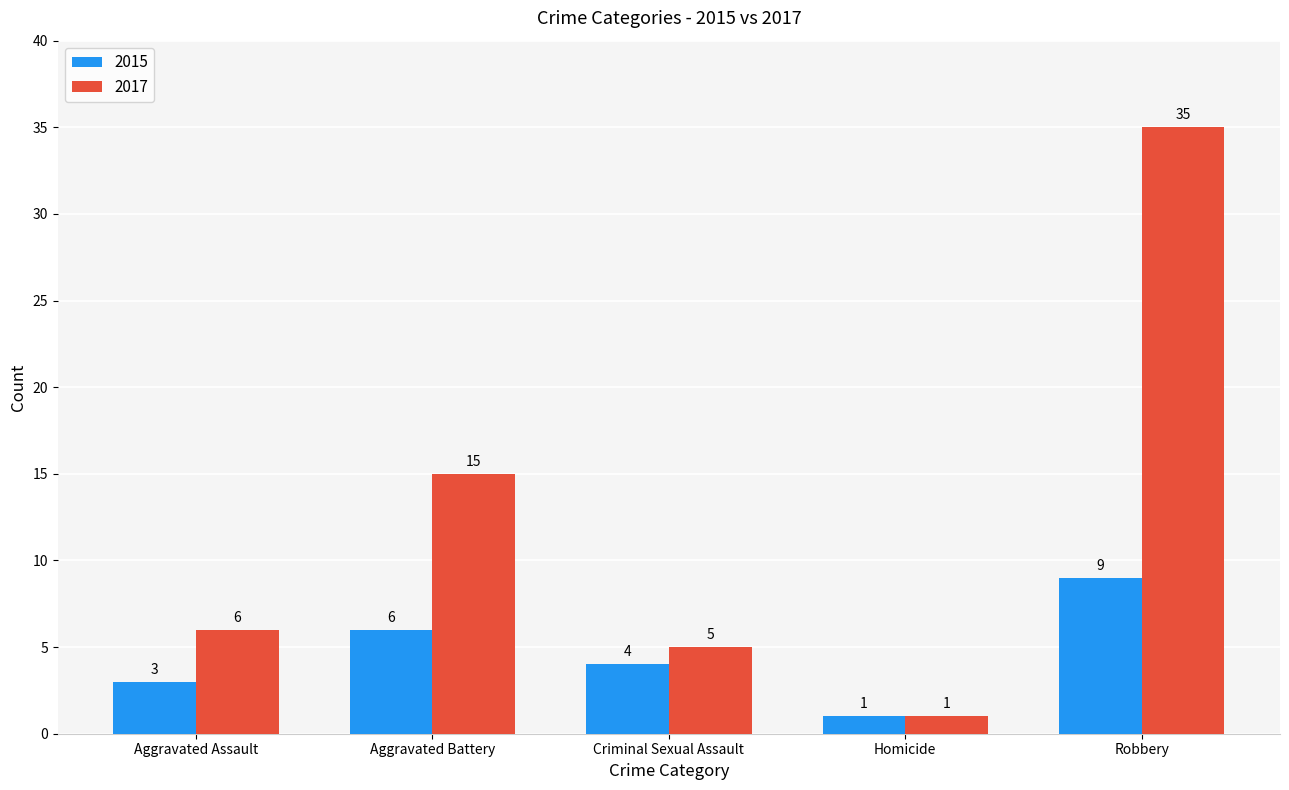

At how many categories does at least one series exceed 16?

1